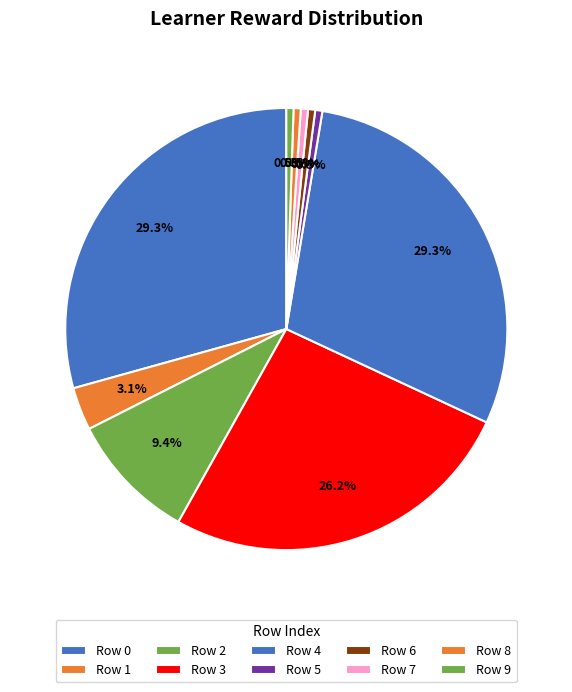

How many slices are in this pie chart?

10